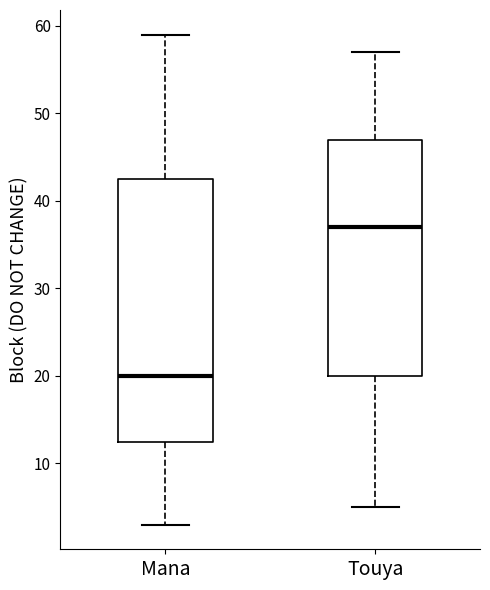

Reading left to right, transcribe this box plot: for each box, give where its median line is, the range the box spans, and where its two whiskers end, as read against the y-axis. The values are not printed on the chart, so give them approximately, as read against the axis.

Mana: median 20, box 13 to 43, whiskers 3 to 59
Touya: median 37, box 20 to 47, whiskers 5 to 57